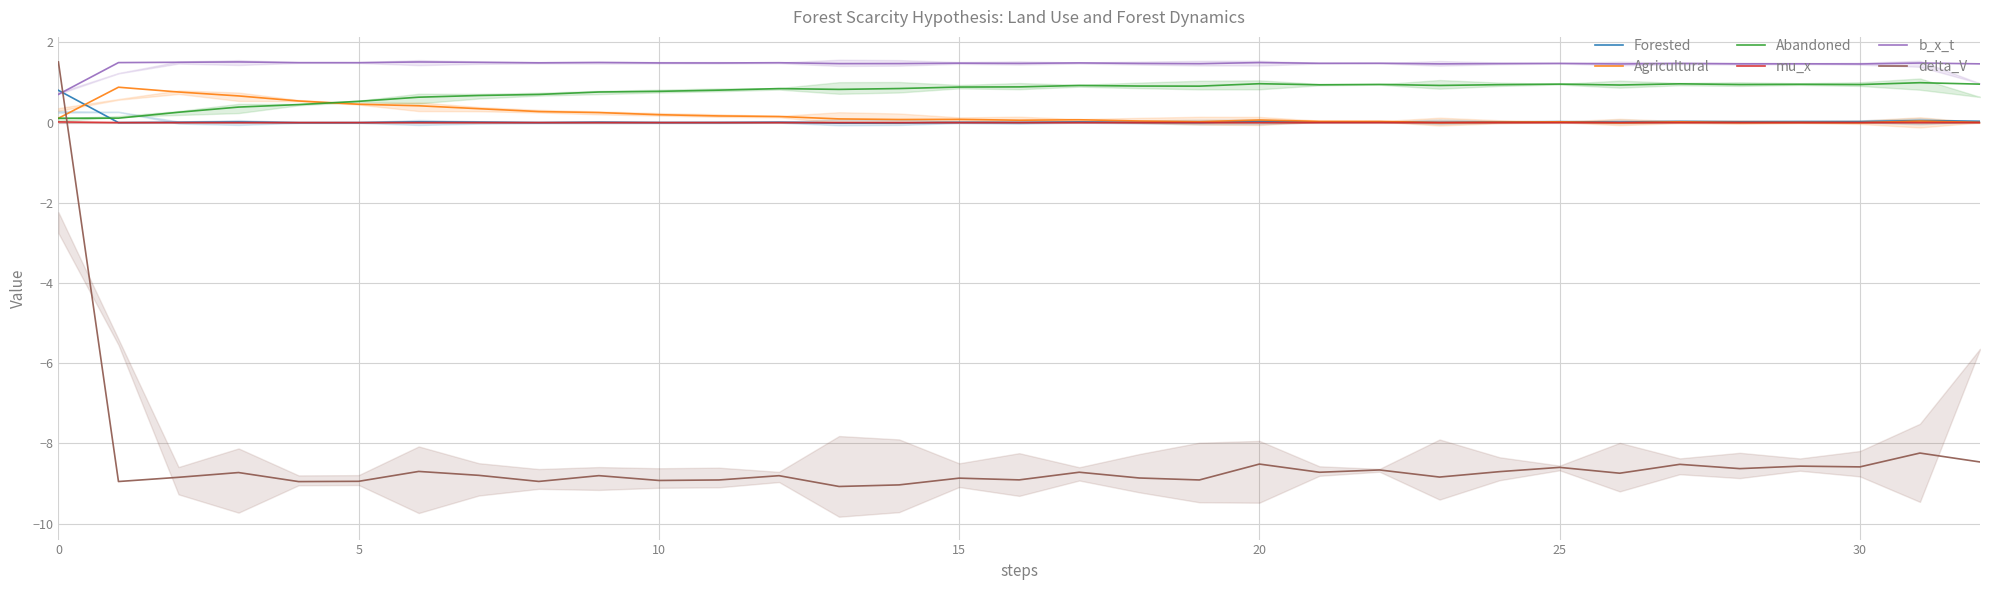

In delta_V, how many points are lower than both neighbors (excluding endpoints)?

12